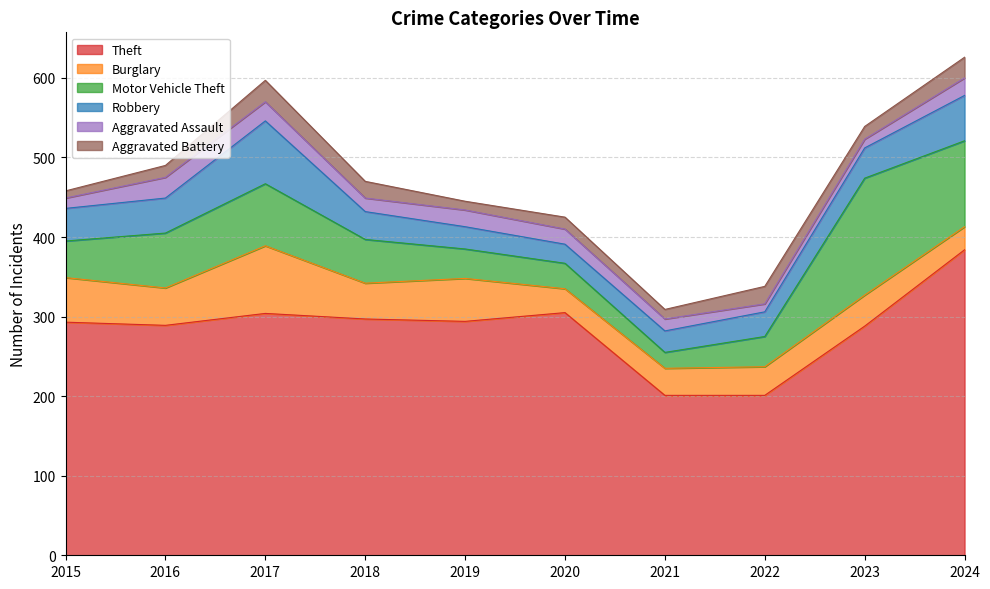

What is the difference between the maximum and minimum values in the Theft series?

183